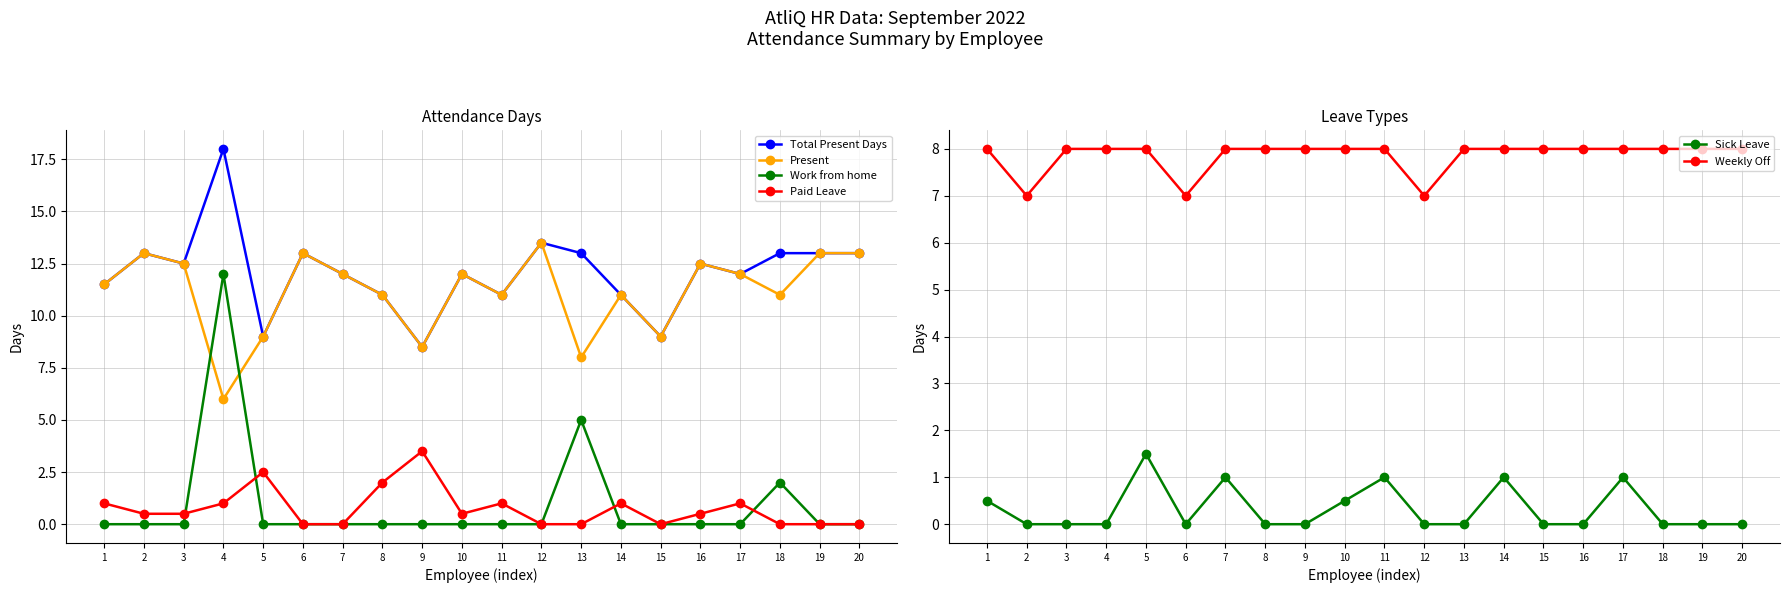

What is the difference between the maximum and second lowest values in the Total Present Days series?

9.0